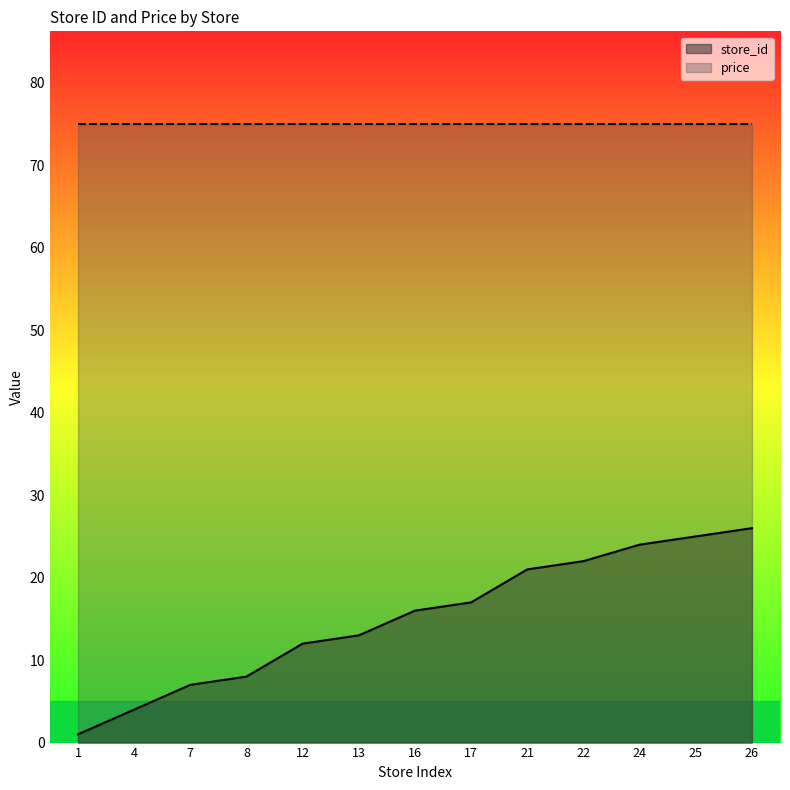

What is the maximum value shown in the chart?

75